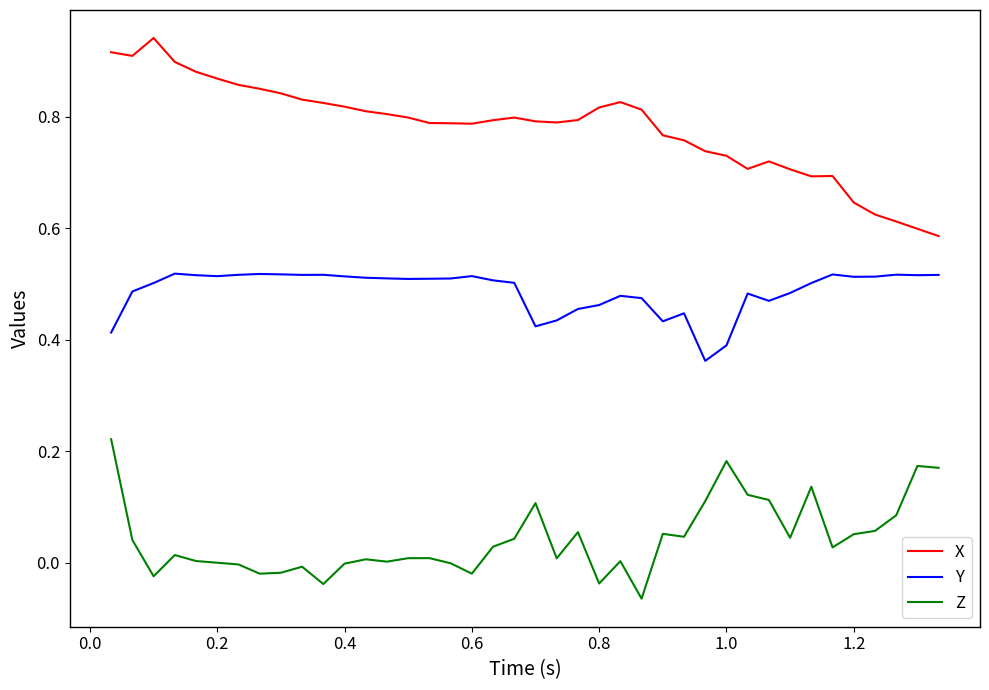

True or false: Z and Y intersect in this chart.

False